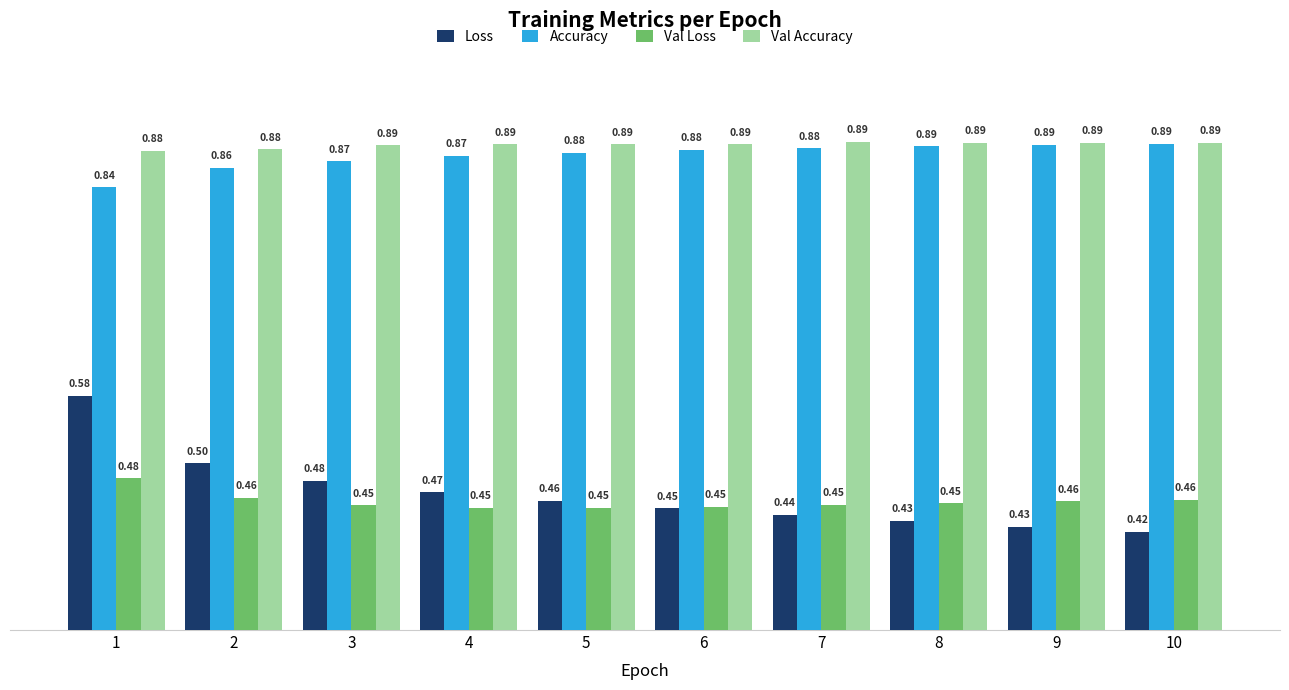

How many distinct data groups are displayed?

4